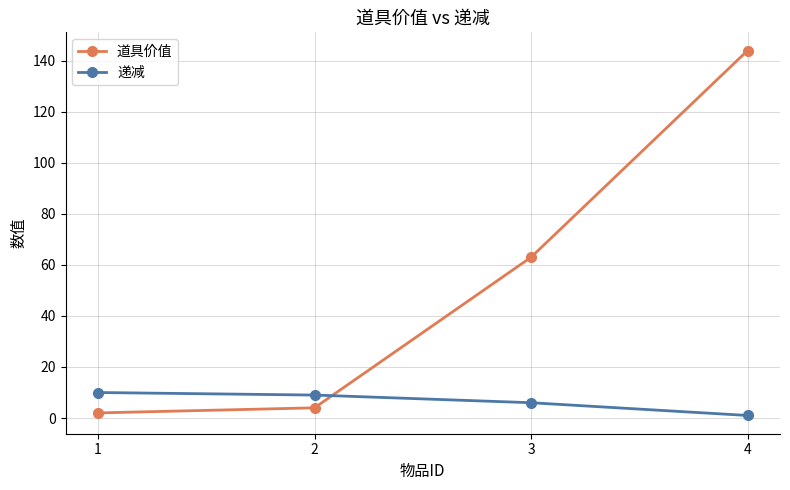

What is the difference between the second highest and minimum values in the 道具价值 series?

61